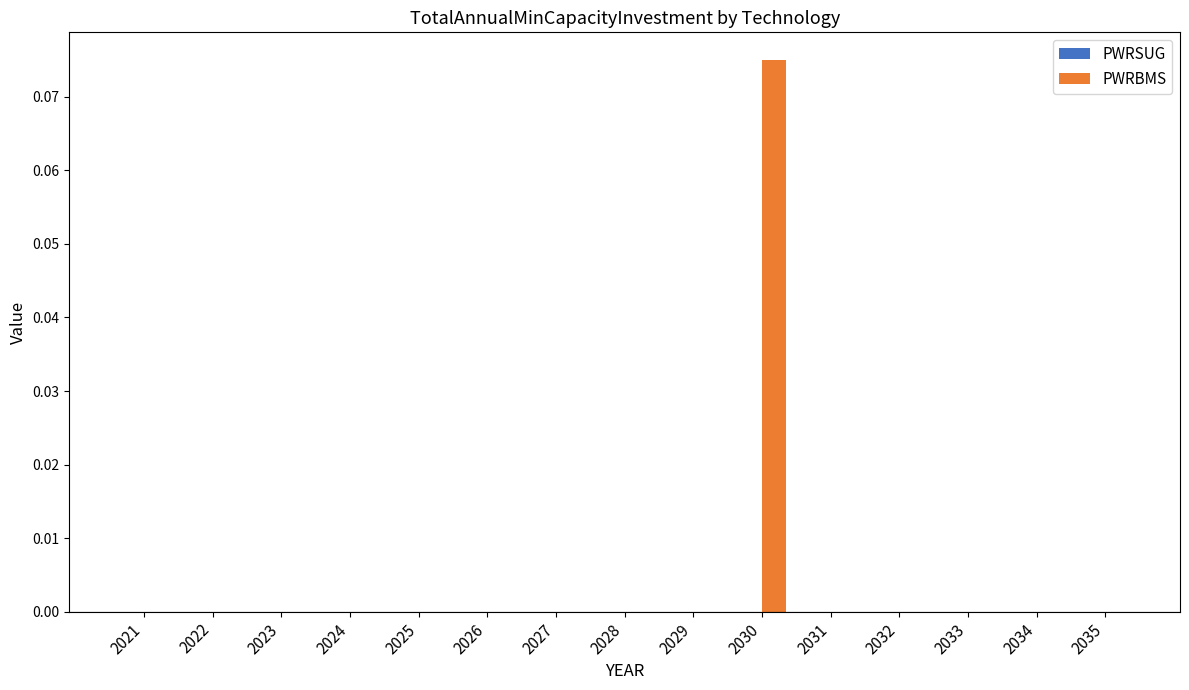

What is the change in value from 2029 to 2030?

+0.1